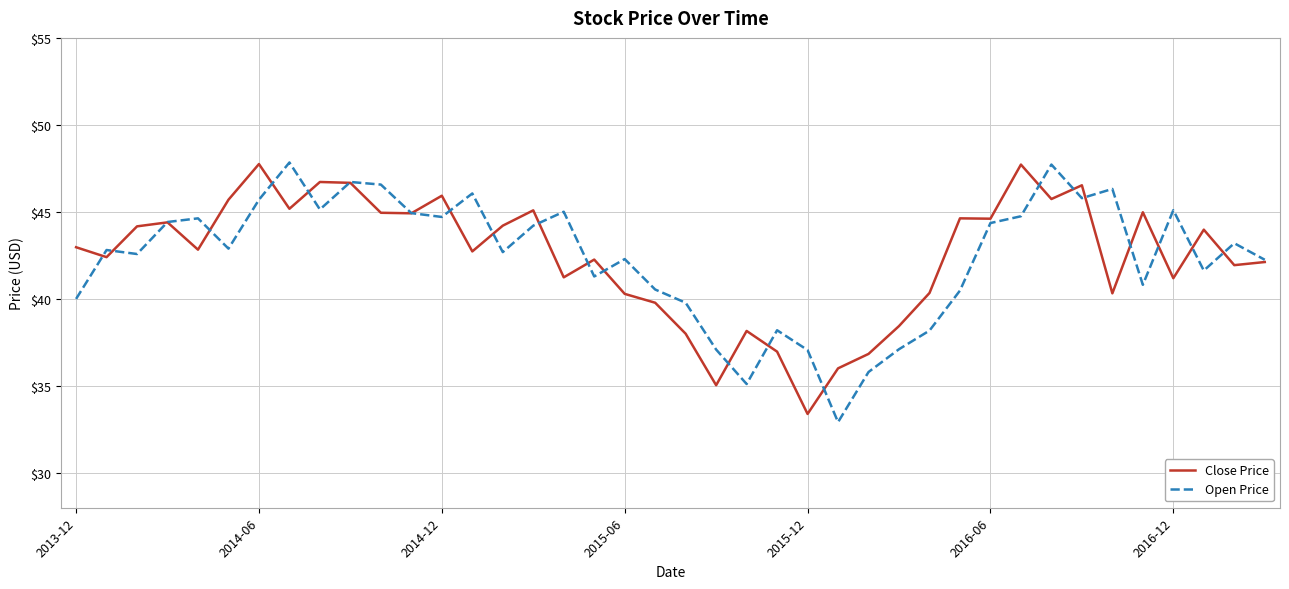

What is the lowest value of the Open Price series?

32.9